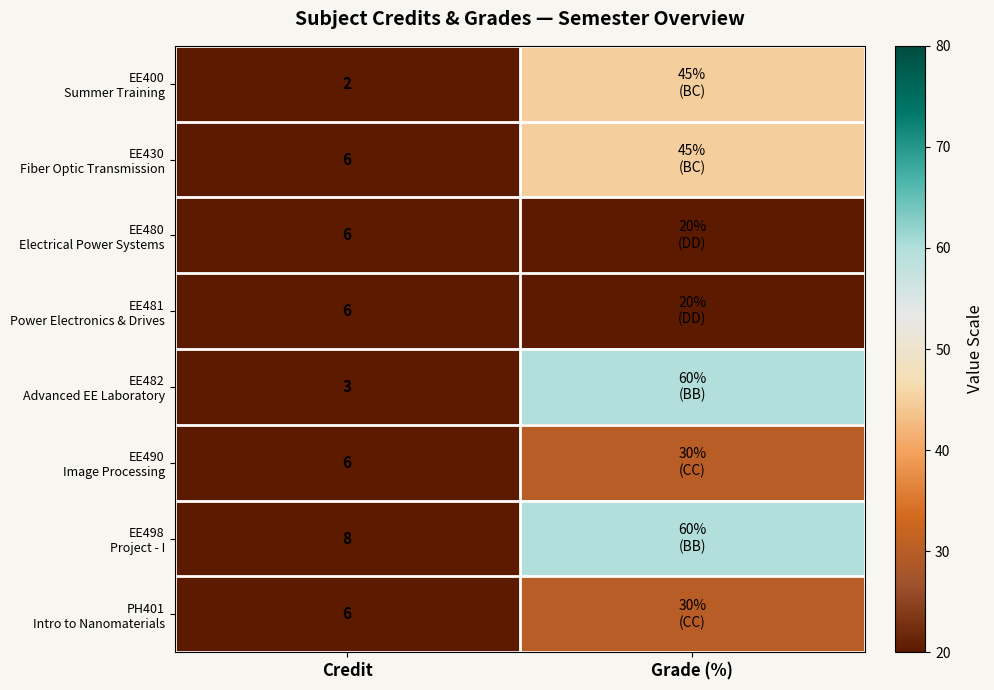

What is the total value across all series at Credit?

43